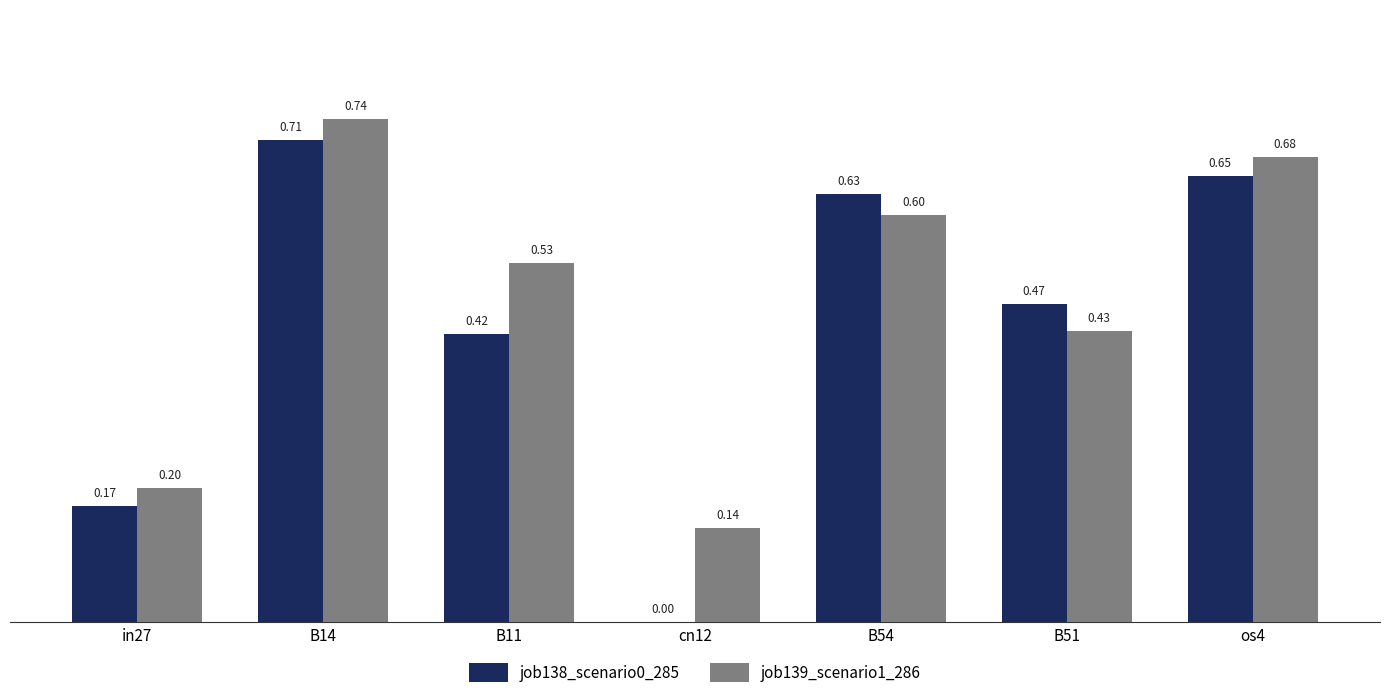

What is the sum of all job139_scenario1_286 values?

3.3